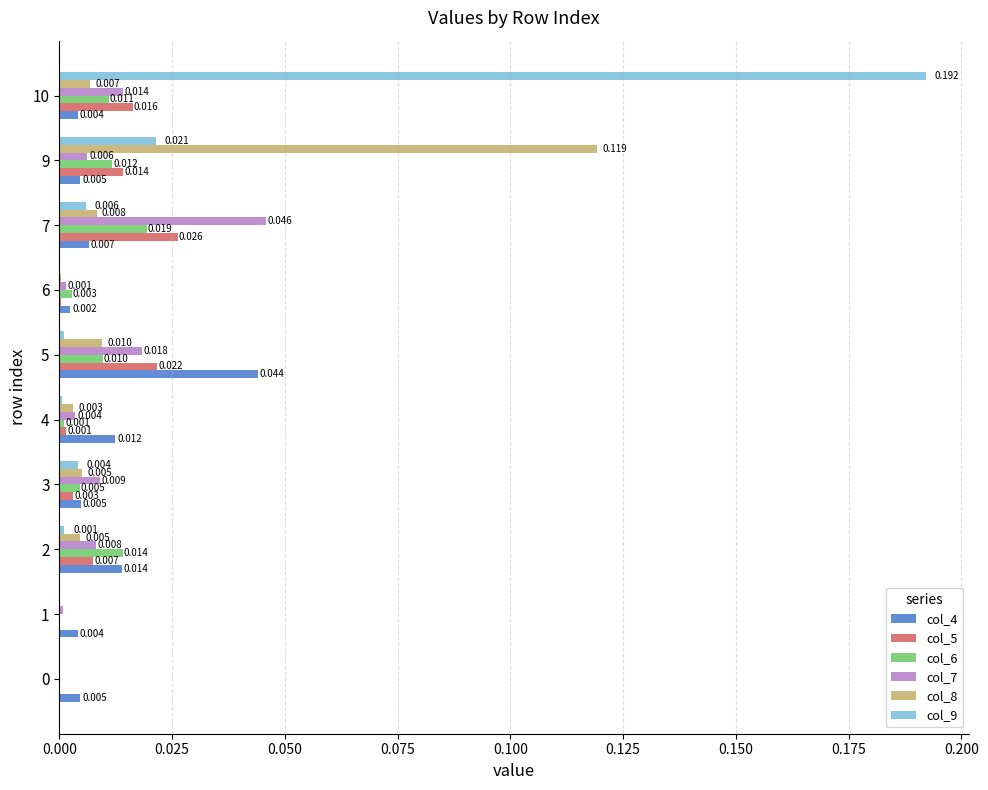

Is the value of col_7 at 6 greater than the value of col_6 at 7?

No